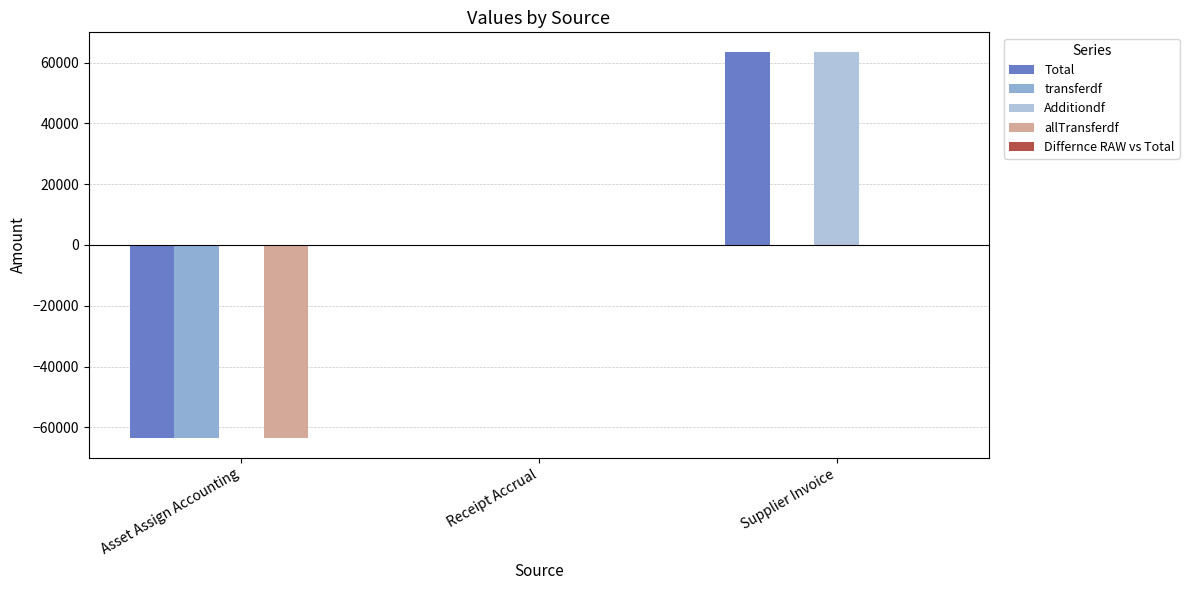

Is it true that Additiondf equals -30443 at Receipt Accrual?

False